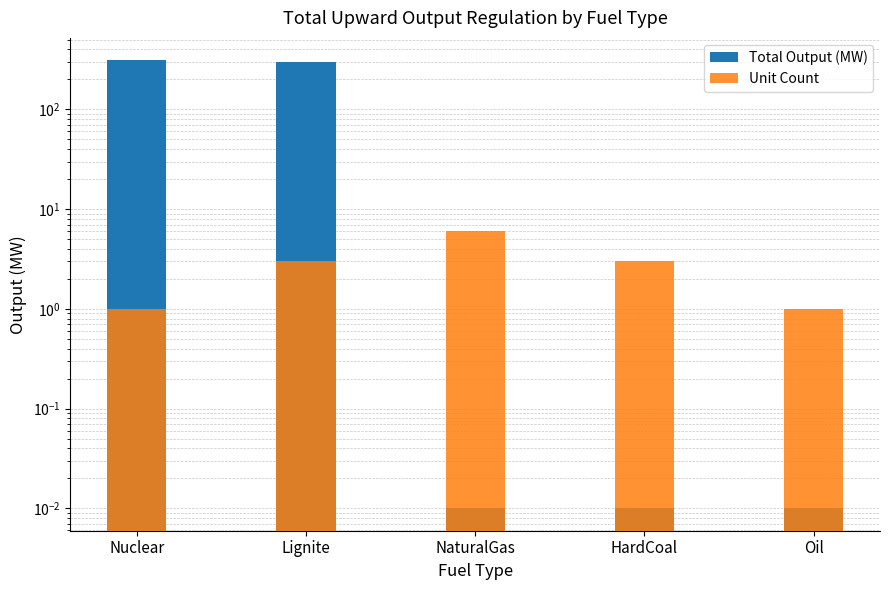

How many bars are there in total?

10